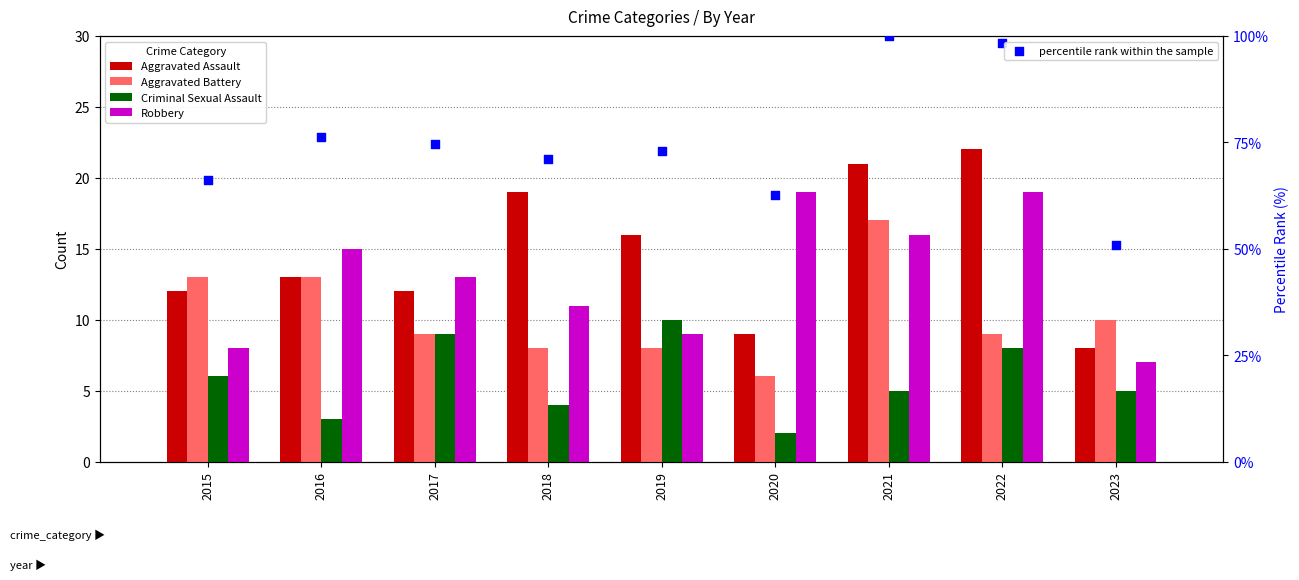

Which series has the largest total across all categories?

percentile rank within the sample